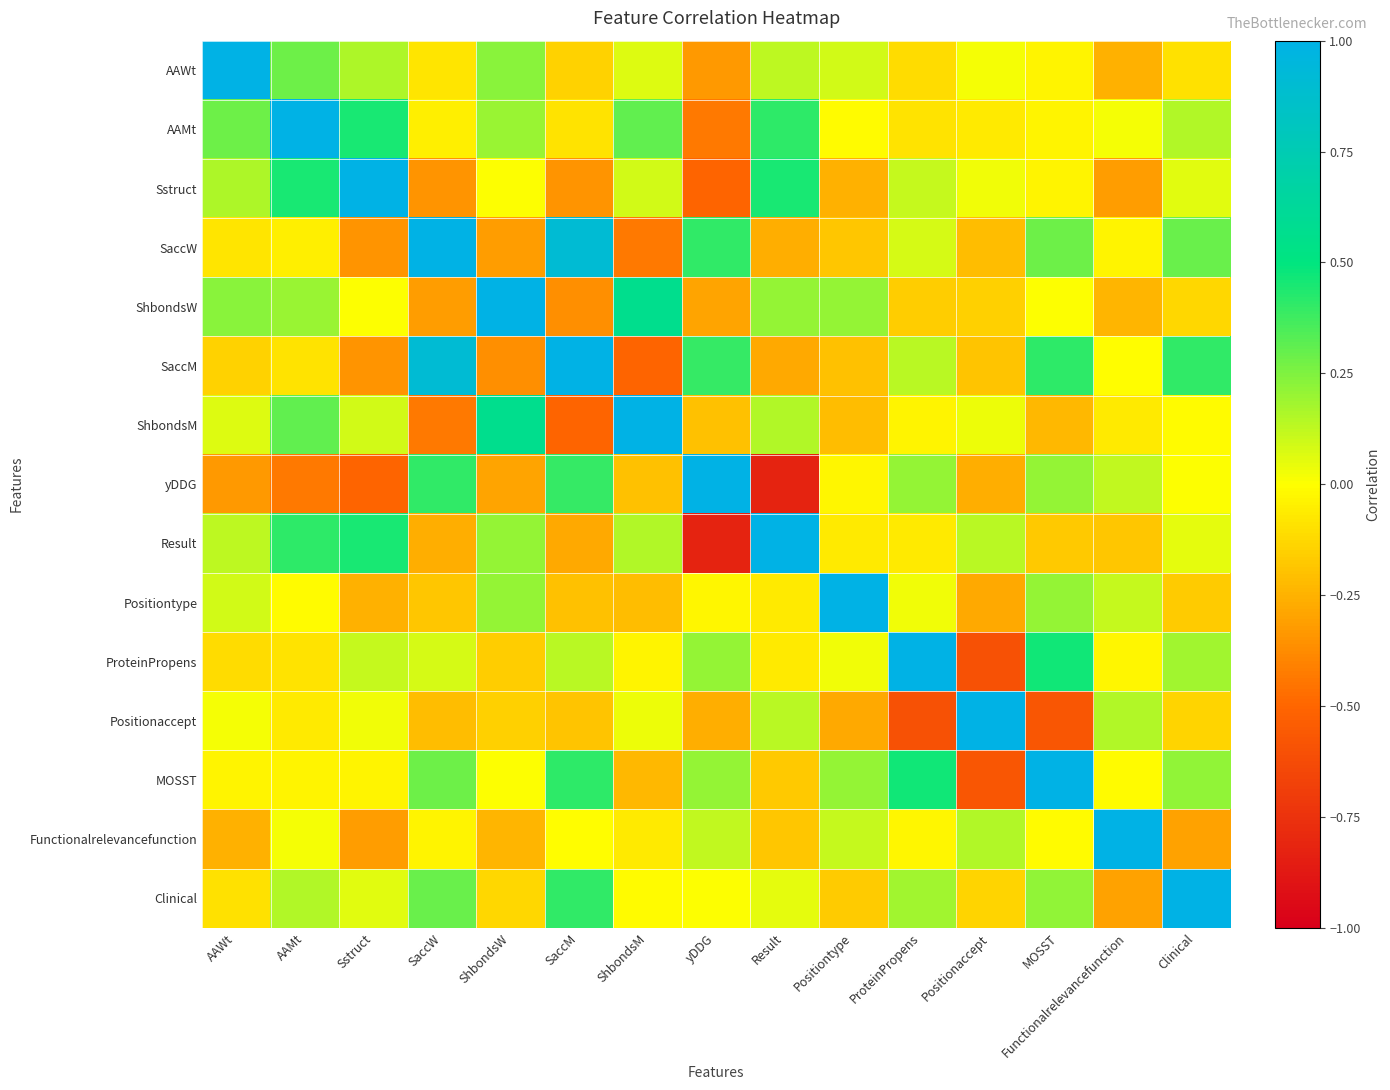

Reading left to right, extract all data points from this chart.

AAWt: AAWt=1.0	AAMt=0.3	Sstruct=0.2	SaccW=-0.1	ShbondsW=0.2	SaccM=-0.1	ShbondsM=0.1	yDDG=-0.3	Result=0.1	Positiontype=0.1	ProteinPropens=-0.1	Positionaccept=0.0	MOSST=-0.0	Functionalrelevancefunction=-0.3	Clinical=-0.1
AAMt: AAWt=0.3	AAMt=1.0	Sstruct=0.4	SaccW=-0.0	ShbondsW=0.2	SaccM=-0.1	ShbondsM=0.3	yDDG=-0.4	Result=0.4	Positiontype=-0.0	ProteinPropens=-0.1	Positionaccept=-0.1	MOSST=-0.0	Functionalrelevancefunction=0.0	Clinical=0.1
Sstruct: AAWt=0.2	AAMt=0.4	Sstruct=1.0	SaccW=-0.3	ShbondsW=0.0	SaccM=-0.3	ShbondsM=0.1	yDDG=-0.5	Result=0.4	Positiontype=-0.3	ProteinPropens=0.1	Positionaccept=0.0	MOSST=-0.0	Functionalrelevancefunction=-0.3	Clinical=0.1
SaccW: AAWt=-0.1	AAMt=-0.0	Sstruct=-0.3	SaccW=1.0	ShbondsW=-0.3	SaccM=0.9	ShbondsM=-0.4	yDDG=0.4	Result=-0.3	Positiontype=-0.2	ProteinPropens=0.1	Positionaccept=-0.2	MOSST=0.3	Functionalrelevancefunction=-0.0	Clinical=0.3
ShbondsW: AAWt=0.2	AAMt=0.2	Sstruct=0.0	SaccW=-0.3	ShbondsW=1.0	SaccM=-0.4	ShbondsM=0.6	yDDG=-0.3	Result=0.2	Positiontype=0.2	ProteinPropens=-0.2	Positionaccept=-0.2	MOSST=0.0	Functionalrelevancefunction=-0.2	Clinical=-0.1
SaccM: AAWt=-0.1	AAMt=-0.1	Sstruct=-0.3	SaccW=0.9	ShbondsW=-0.4	SaccM=1.0	ShbondsM=-0.5	yDDG=0.4	Result=-0.3	Positiontype=-0.2	ProteinPropens=0.1	Positionaccept=-0.2	MOSST=0.4	Functionalrelevancefunction=-0.0	Clinical=0.4
ShbondsM: AAWt=0.1	AAMt=0.3	Sstruct=0.1	SaccW=-0.4	ShbondsW=0.6	SaccM=-0.5	ShbondsM=1.0	yDDG=-0.2	Result=0.2	Positiontype=-0.2	ProteinPropens=-0.0	Positionaccept=0.0	MOSST=-0.2	Functionalrelevancefunction=-0.1	Clinical=-0.0
yDDG: AAWt=-0.3	AAMt=-0.4	Sstruct=-0.5	SaccW=0.4	ShbondsW=-0.3	SaccM=0.4	ShbondsM=-0.2	yDDG=1.0	Result=-0.8	Positiontype=-0.0	ProteinPropens=0.2	Positionaccept=-0.3	MOSST=0.2	Functionalrelevancefunction=0.1	Clinical=-0.0
Result: AAWt=0.1	AAMt=0.4	Sstruct=0.4	SaccW=-0.3	ShbondsW=0.2	SaccM=-0.3	ShbondsM=0.2	yDDG=-0.8	Result=1.0	Positiontype=-0.1	ProteinPropens=-0.1	Positionaccept=0.1	MOSST=-0.2	Functionalrelevancefunction=-0.2	Clinical=0.1
Positiontype: AAWt=0.1	AAMt=-0.0	Sstruct=-0.3	SaccW=-0.2	ShbondsW=0.2	SaccM=-0.2	ShbondsM=-0.2	yDDG=-0.0	Result=-0.1	Positiontype=1.0	ProteinPropens=0.0	Positionaccept=-0.3	MOSST=0.2	Functionalrelevancefunction=0.1	Clinical=-0.2
ProteinPropens: AAWt=-0.1	AAMt=-0.1	Sstruct=0.1	SaccW=0.1	ShbondsW=-0.2	SaccM=0.1	ShbondsM=-0.0	yDDG=0.2	Result=-0.1	Positiontype=0.0	ProteinPropens=1.0	Positionaccept=-0.6	MOSST=0.5	Functionalrelevancefunction=-0.0	Clinical=0.2
Positionaccept: AAWt=0.0	AAMt=-0.1	Sstruct=0.0	SaccW=-0.2	ShbondsW=-0.2	SaccM=-0.2	ShbondsM=0.0	yDDG=-0.3	Result=0.1	Positiontype=-0.3	ProteinPropens=-0.6	Positionaccept=1.0	MOSST=-0.6	Functionalrelevancefunction=0.1	Clinical=-0.1
MOSST: AAWt=-0.0	AAMt=-0.0	Sstruct=-0.0	SaccW=0.3	ShbondsW=0.0	SaccM=0.4	ShbondsM=-0.2	yDDG=0.2	Result=-0.2	Positiontype=0.2	ProteinPropens=0.5	Positionaccept=-0.6	MOSST=1.0	Functionalrelevancefunction=-0.0	Clinical=0.2
Functionalrelevancefunction: AAWt=-0.3	AAMt=0.0	Sstruct=-0.3	SaccW=-0.0	ShbondsW=-0.2	SaccM=-0.0	ShbondsM=-0.1	yDDG=0.1	Result=-0.2	Positiontype=0.1	ProteinPropens=-0.0	Positionaccept=0.1	MOSST=-0.0	Functionalrelevancefunction=1.0	Clinical=-0.3
Clinical: AAWt=-0.1	AAMt=0.1	Sstruct=0.1	SaccW=0.3	ShbondsW=-0.1	SaccM=0.4	ShbondsM=-0.0	yDDG=-0.0	Result=0.1	Positiontype=-0.2	ProteinPropens=0.2	Positionaccept=-0.1	MOSST=0.2	Functionalrelevancefunction=-0.3	Clinical=1.0